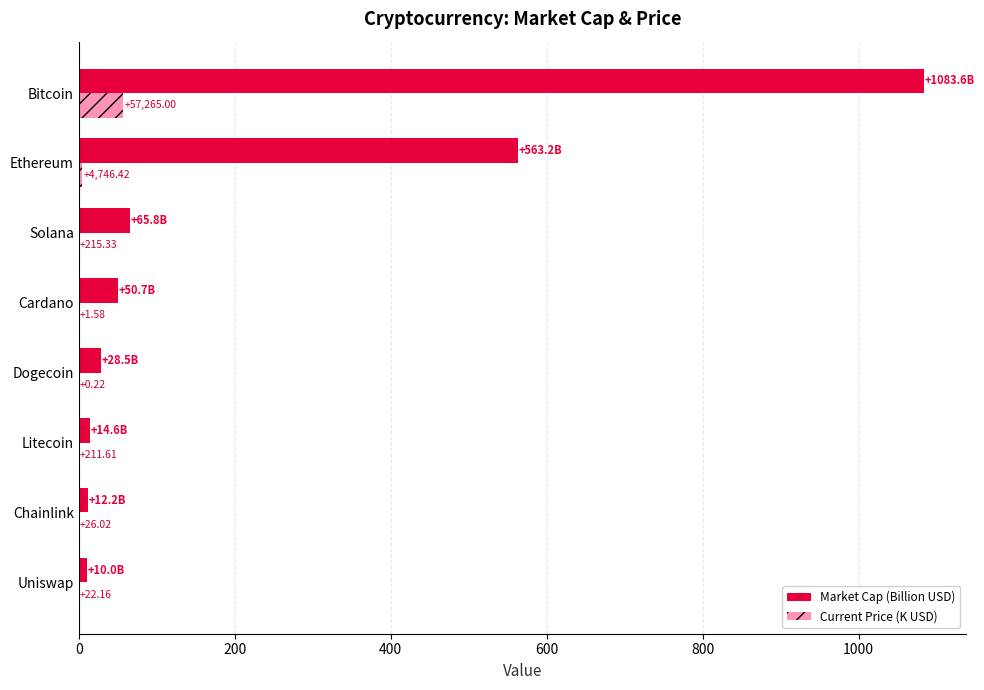

What are all the series names shown in the legend?

Market Cap (Billion USD), Current Price (K USD)